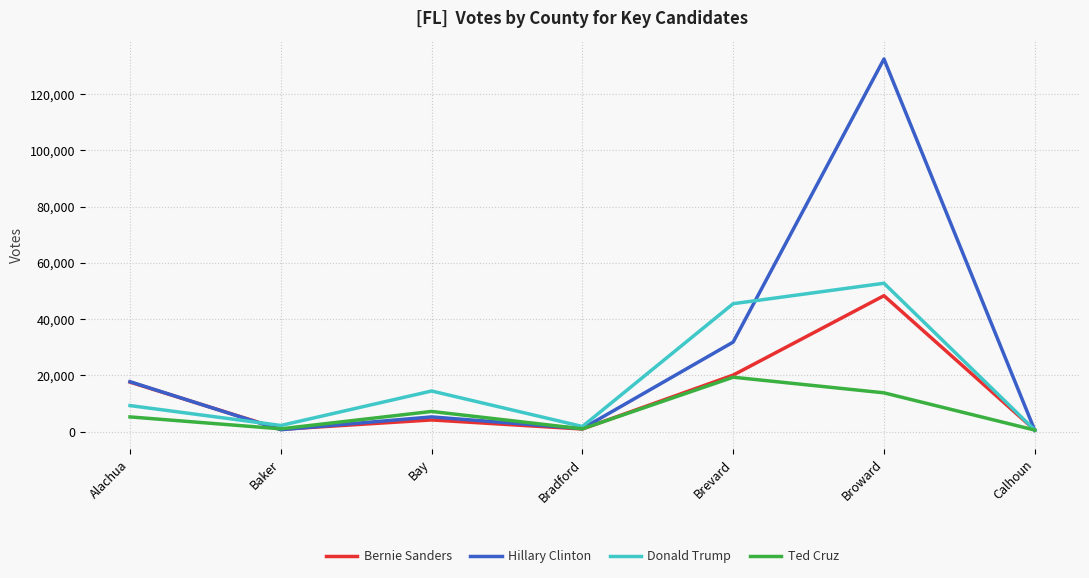

List the series in order of their peak value, highest first.

Hillary Clinton, Donald Trump, Bernie Sanders, Ted Cruz